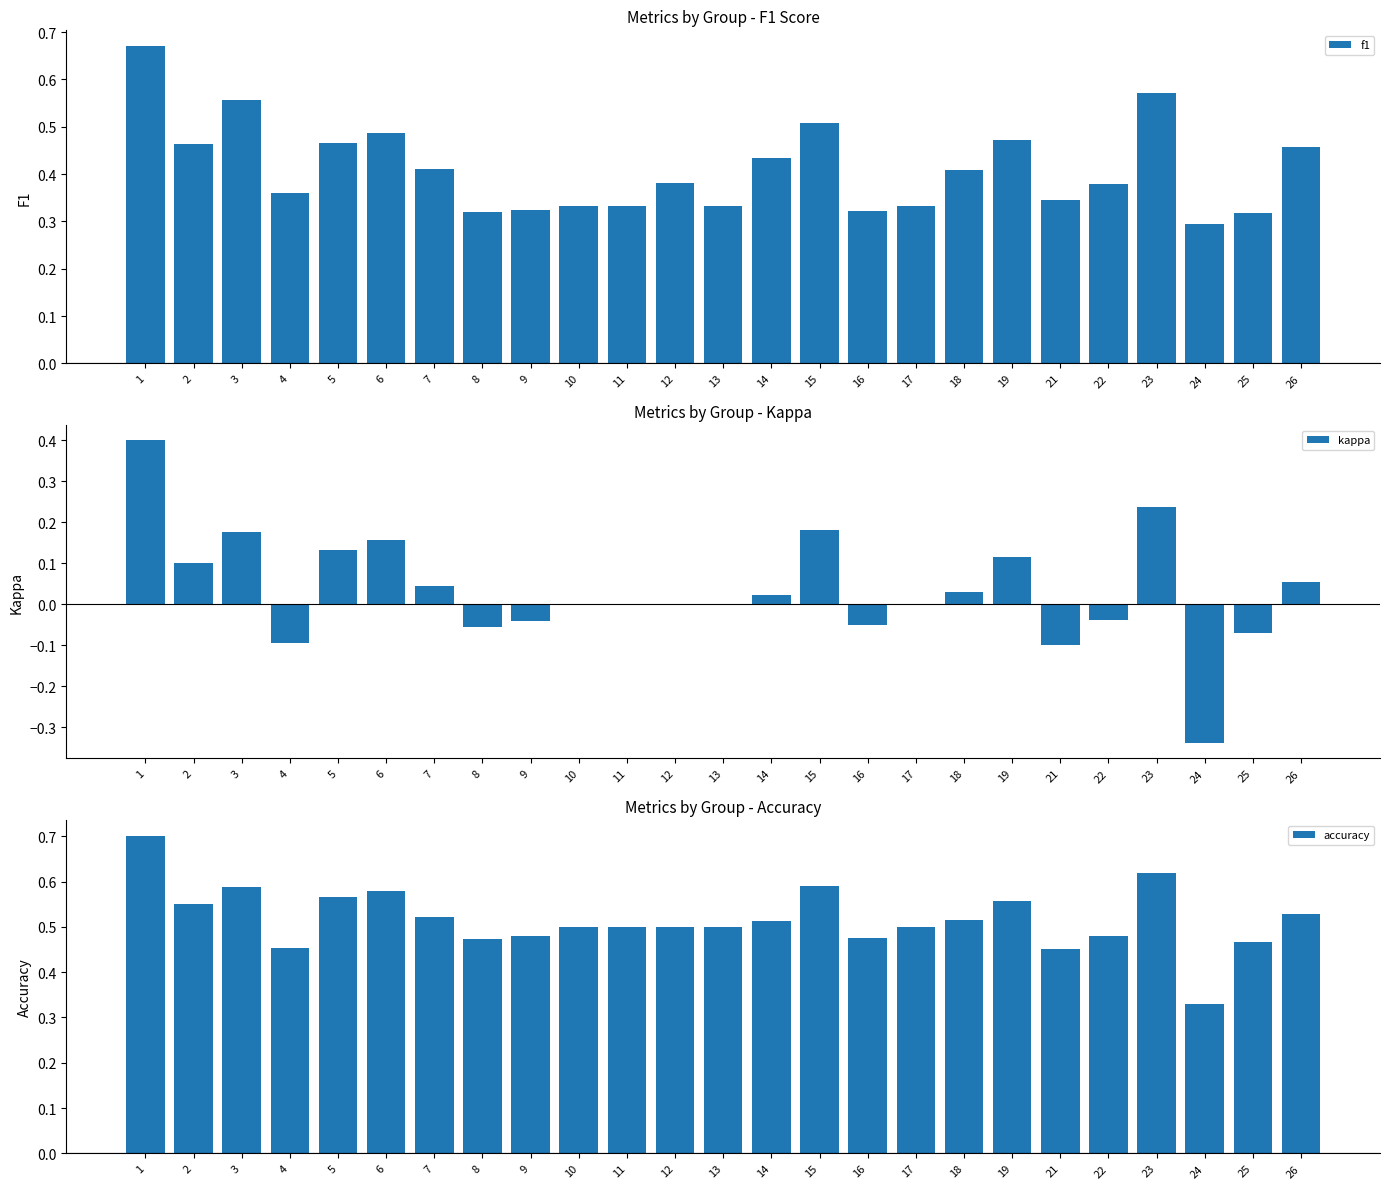

Reading right to left, list all the values displayed in this chart.

f1: 0.5	0.3	0.3	0.6	0.4	0.3	0.5	0.4	0.3	0.3	0.5	0.4	0.3	0.4	0.3	0.3	0.3	0.3	0.4	0.5	0.5	0.4	0.6	0.5	0.7
kappa: 0.1	-0.1	-0.3	0.2	-0.0	-0.1	0.1	0.0	0.0	-0.1	0.2	0.0	0.0	0.0	0.0	0.0	-0.0	-0.1	0.0	0.2	0.1	-0.1	0.2	0.1	0.4
accuracy: 0.5	0.5	0.3	0.6	0.5	0.5	0.6	0.5	0.5	0.5	0.6	0.5	0.5	0.5	0.5	0.5	0.5	0.5	0.5	0.6	0.6	0.5	0.6	0.6	0.7